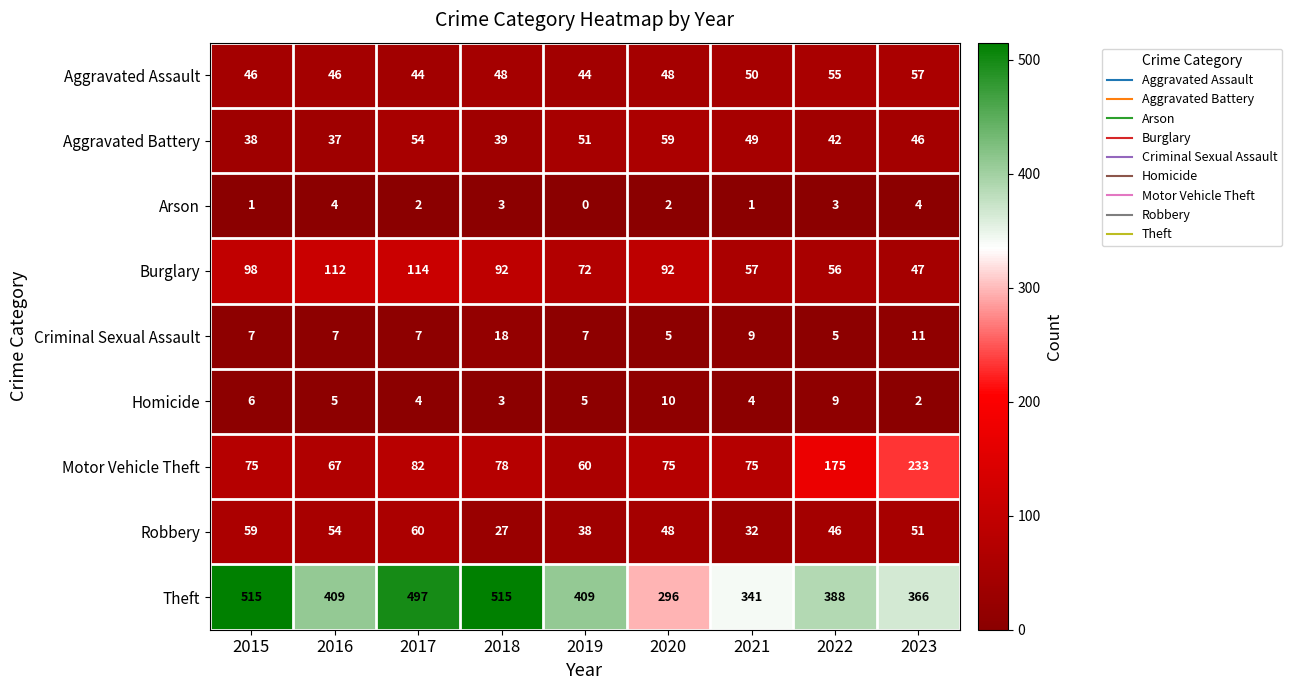

What is the approximate value of Criminal Sexual Assault at 2022?

5